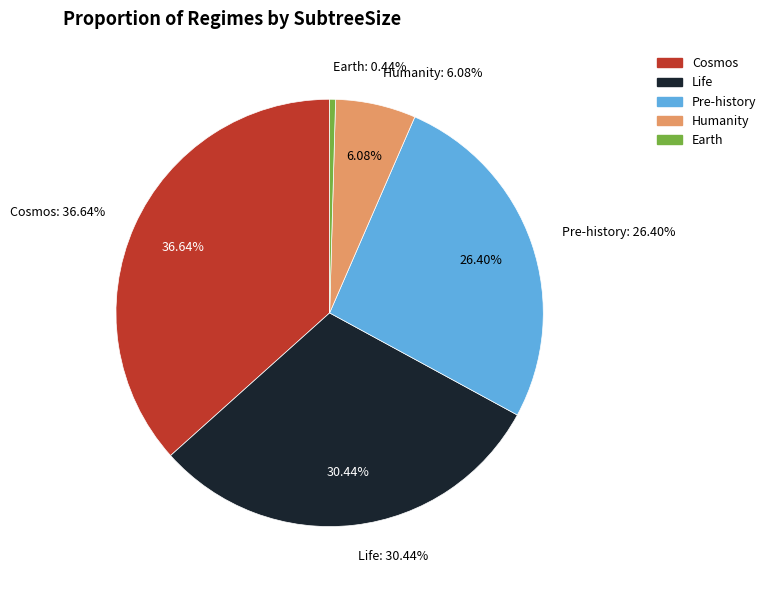

Approximately how many times larger is the value at Humanity compared to Pre-history?

0.2